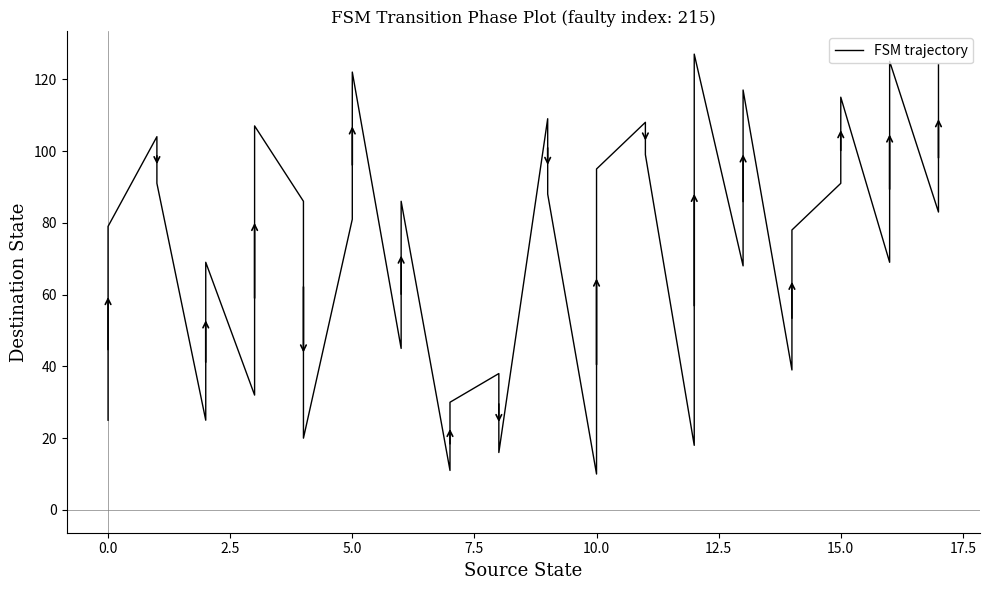

Count the number of values greater than 83.

17